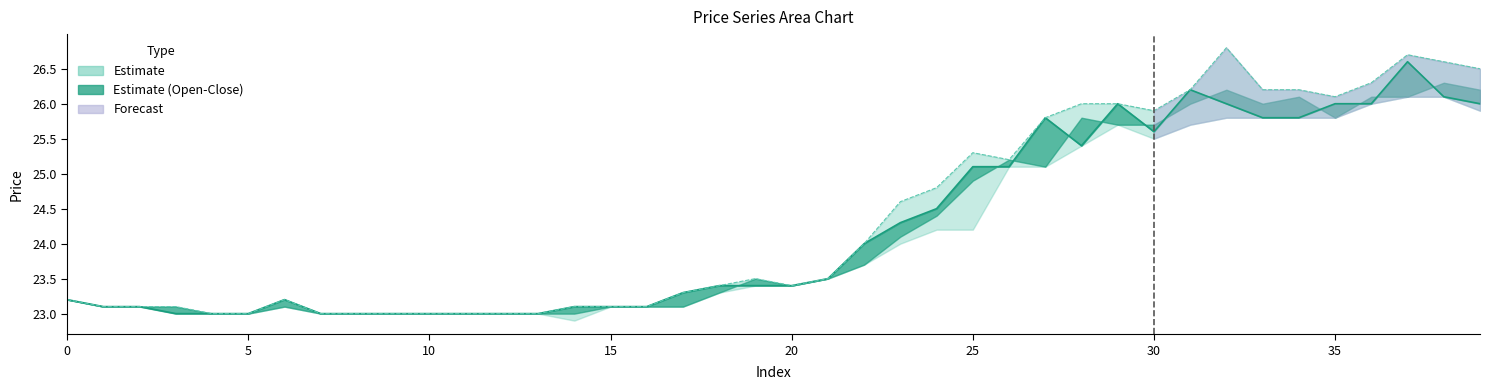

What is the difference between the Close values at 22 and 19?

0.6